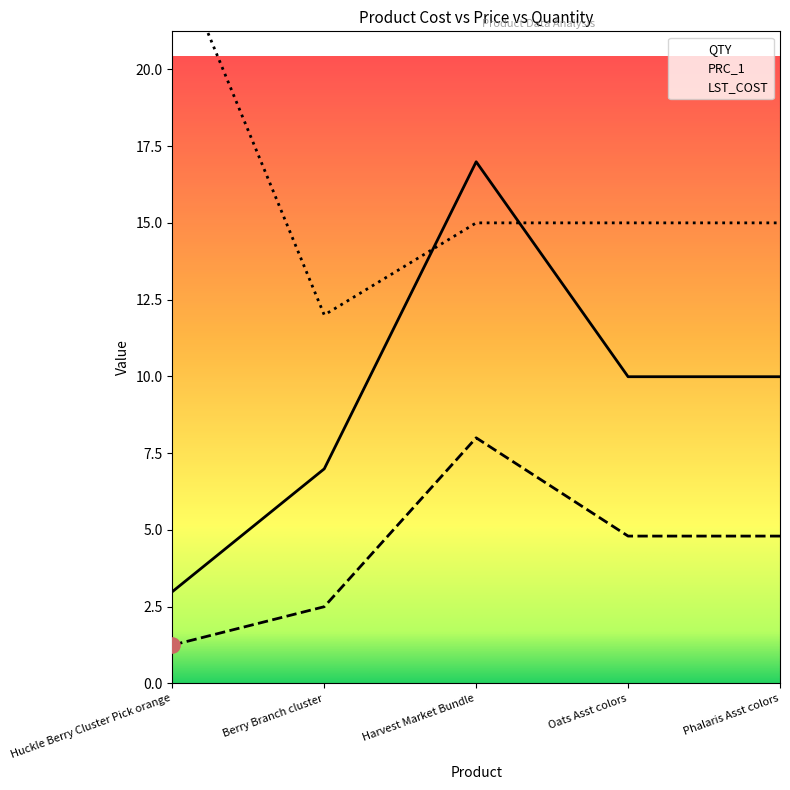

Which series has the widest spread of Y values?

PRC_1